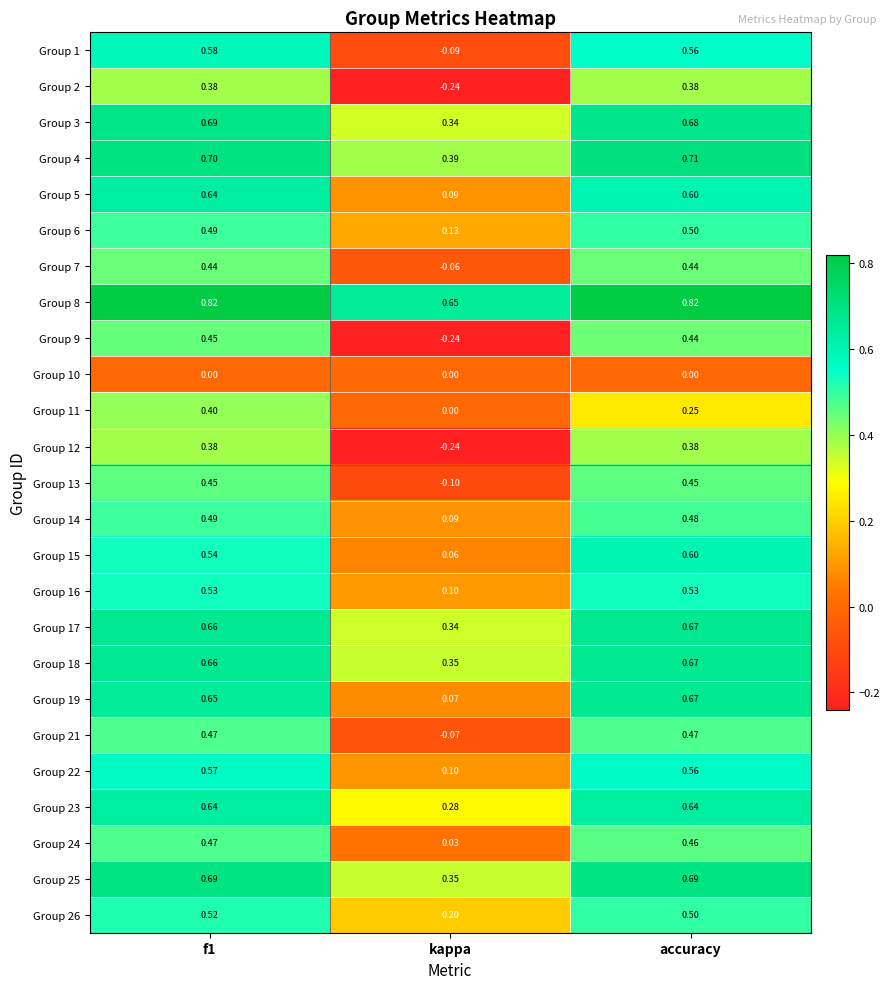

Which category has the lowest value in the Group 21 series?

kappa